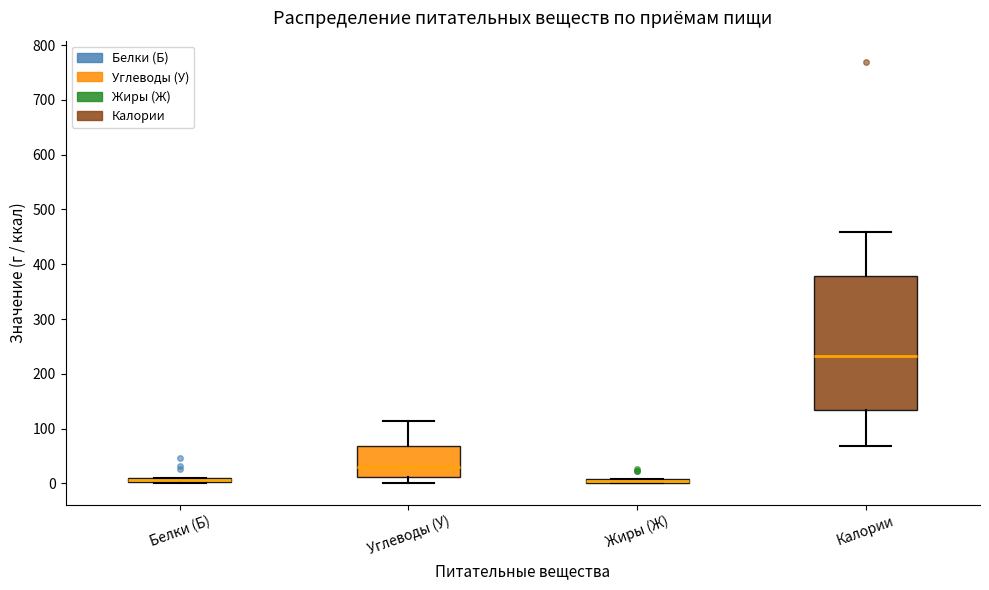

Which box is the tallest, from its lower edge to its upper edge?

Калории